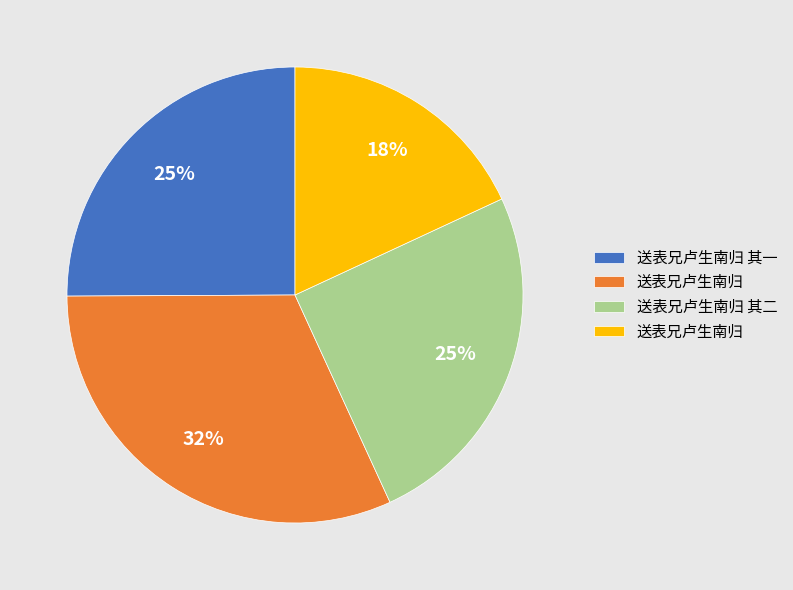

To the nearest percent, what is the difference between the largest and smallest slice percentages?

14%